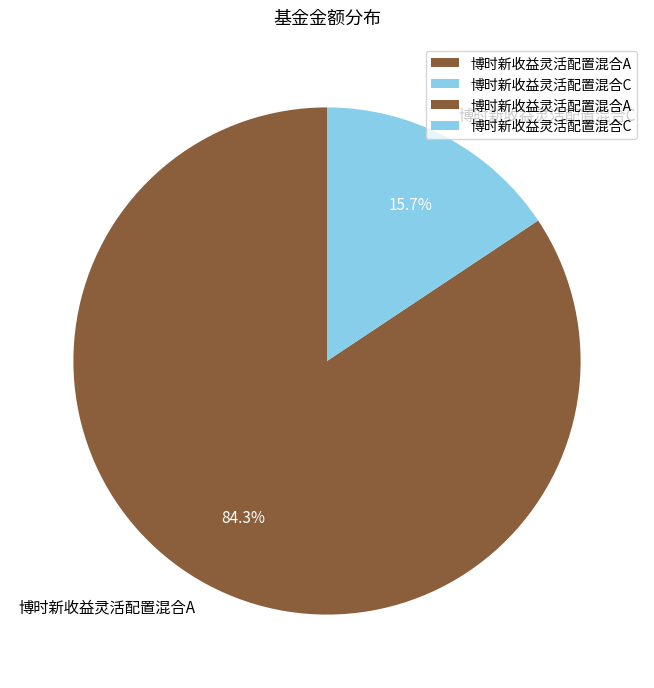

Which slice represents more than half of the pie?

博时新收益灵活配置混合A